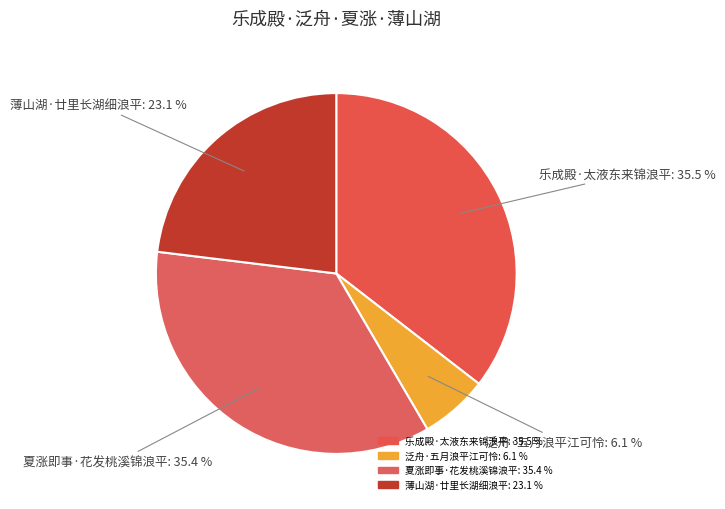

Which has a higher value, 乐成殿·太液东来锦浪平 or 薄山湖·廿里长湖细浪平?

乐成殿·太液东来锦浪平